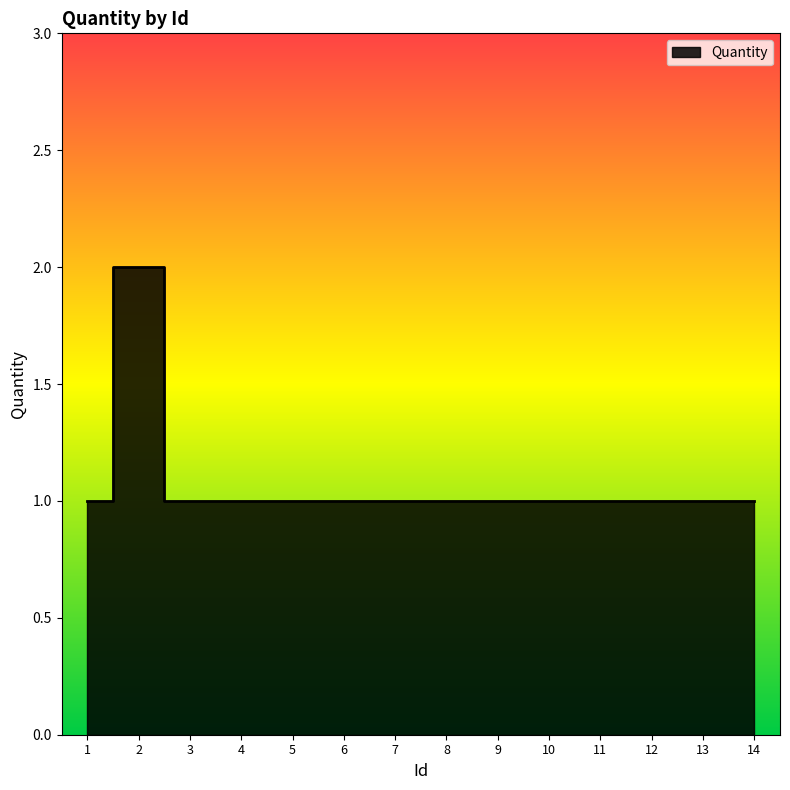

What is the ratio of the value at 3 to the value at 7?

1.0